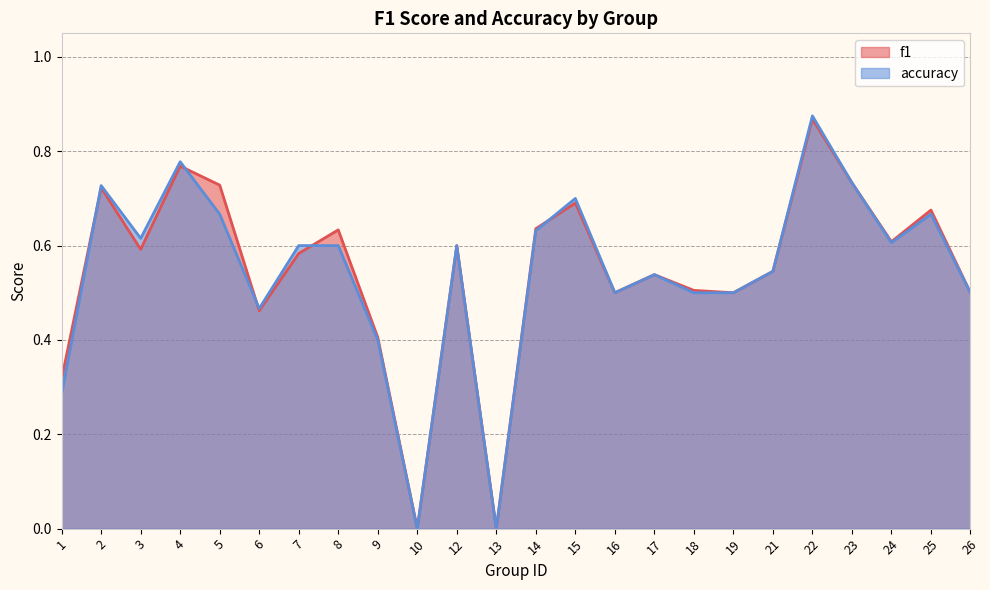

Between which two adjacent categories do f1 and accuracy first intersect?

1 and 2